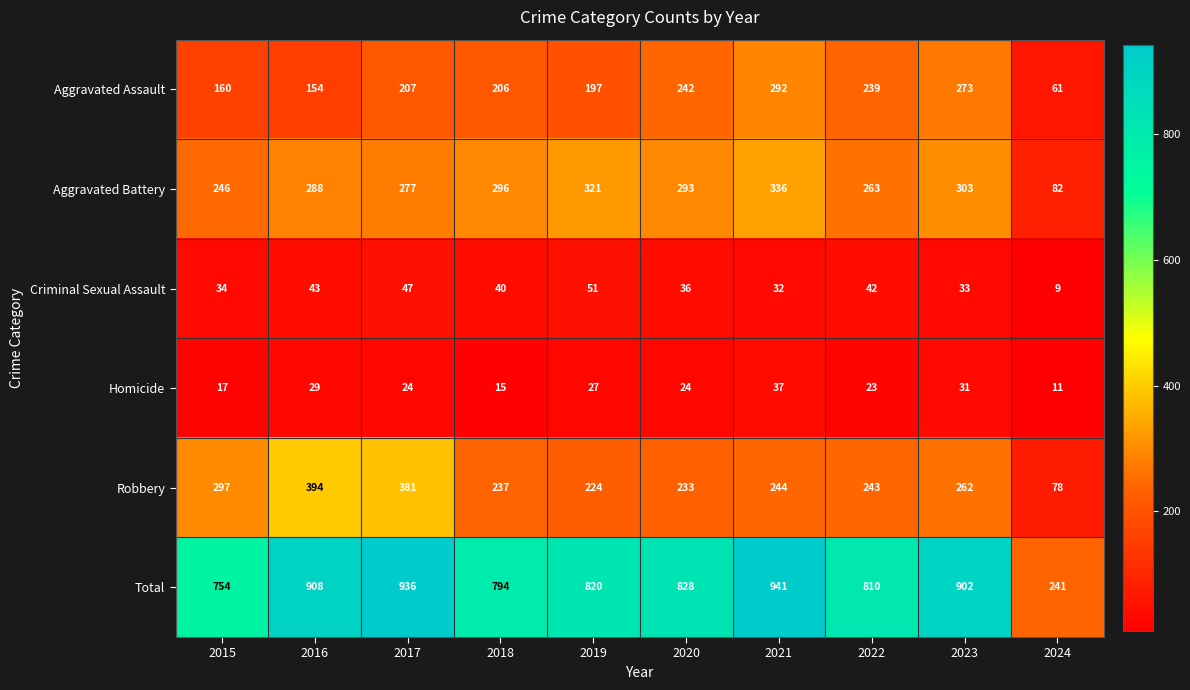

At which category is the sum across all series the highest?

2021